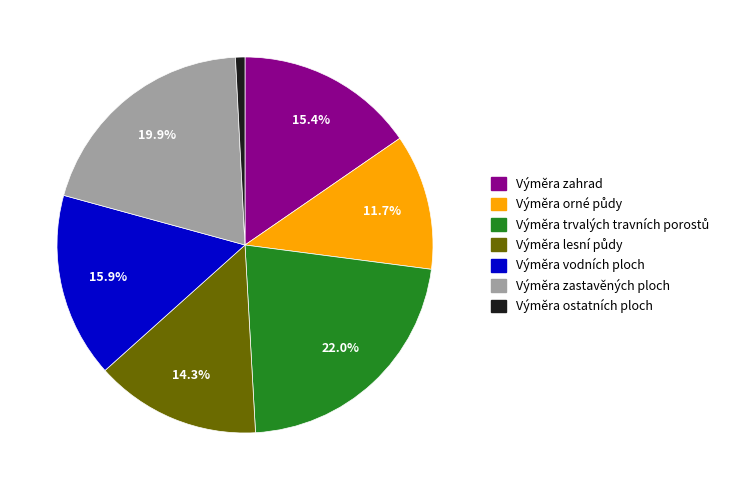

Is there a majority slice in this chart?

No